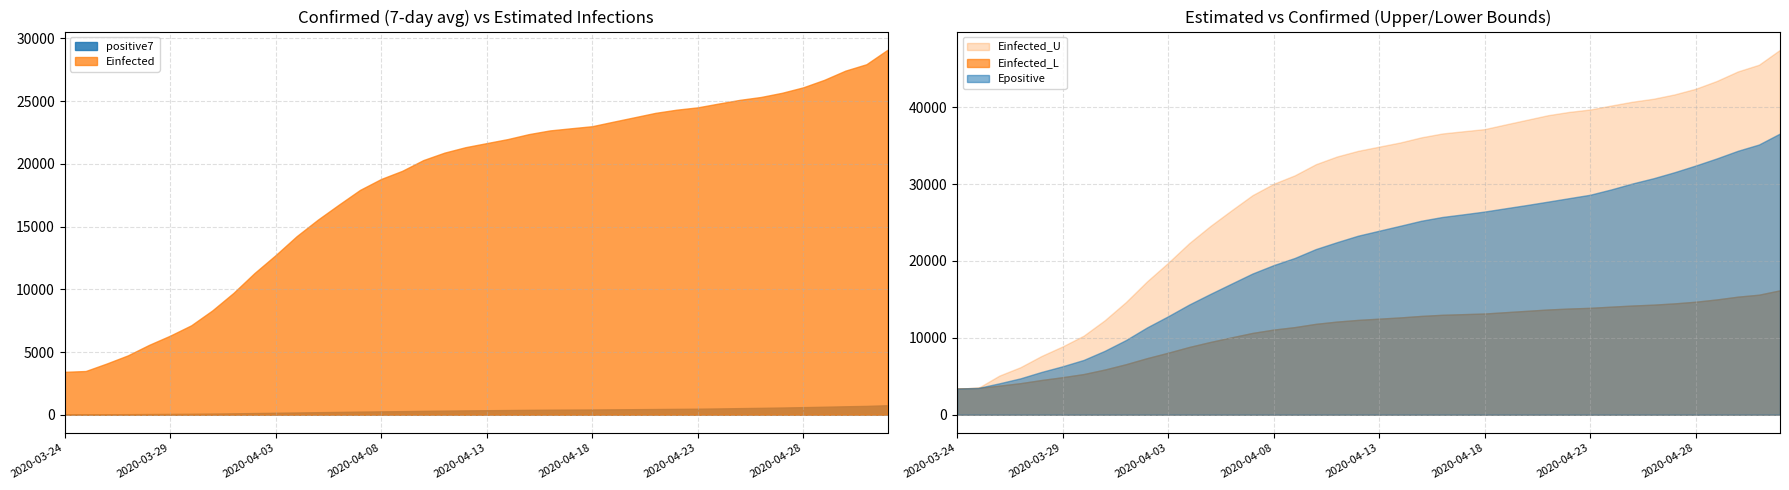

Where does the Einfected_U series first go above 34862?

2020-04-13